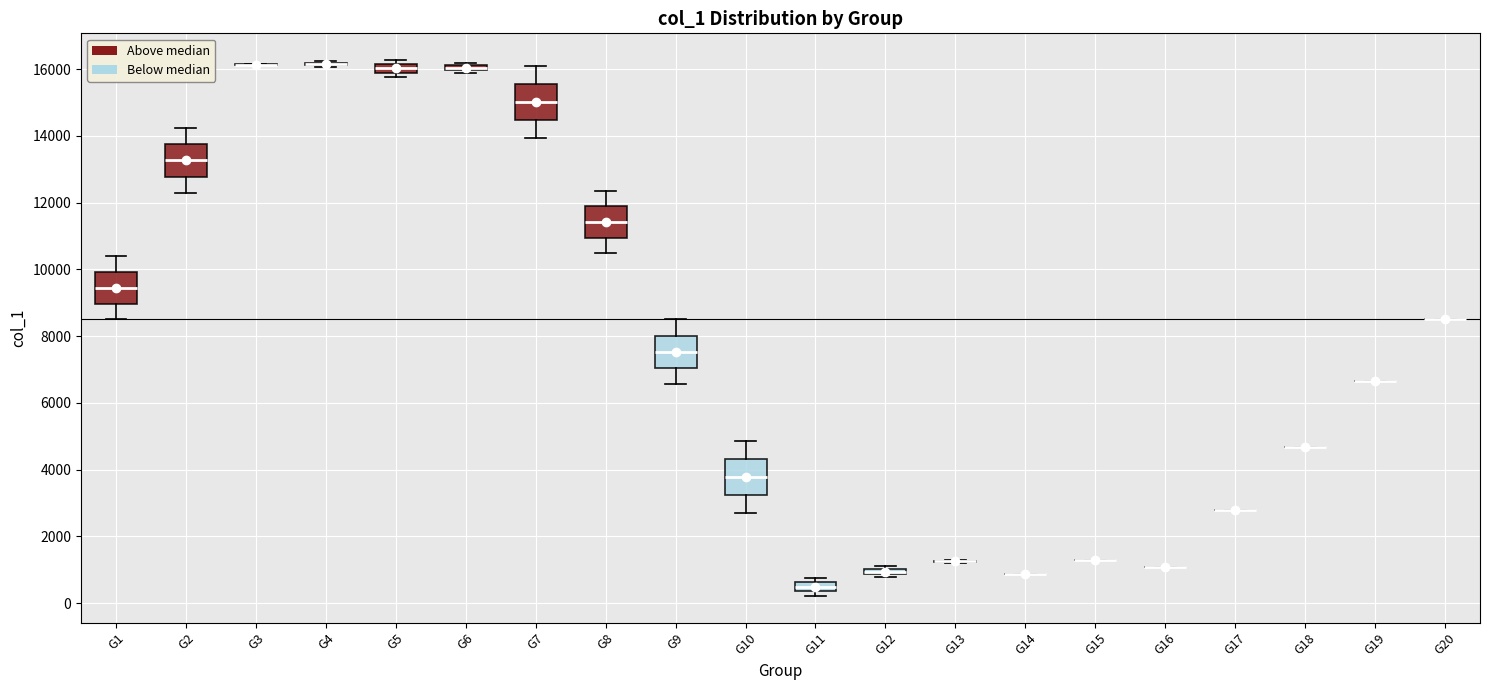

Where does the median line of the box for G2 sit on the y-axis? The values are not printed on the chart, so give them approximately, as read against the axis.

13200